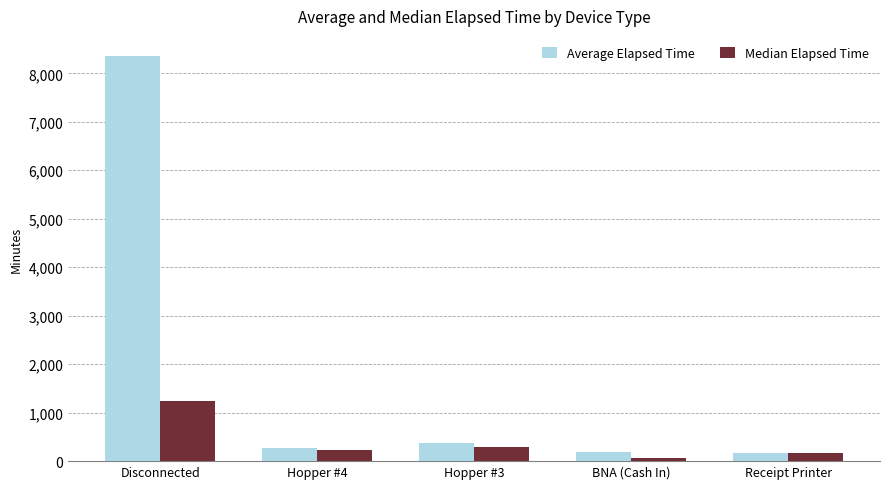

How many bars are there in total?

10